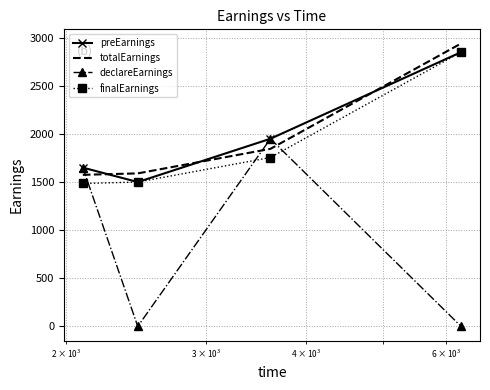

True or false: totalEarnings and finalEarnings intersect in this chart.

False